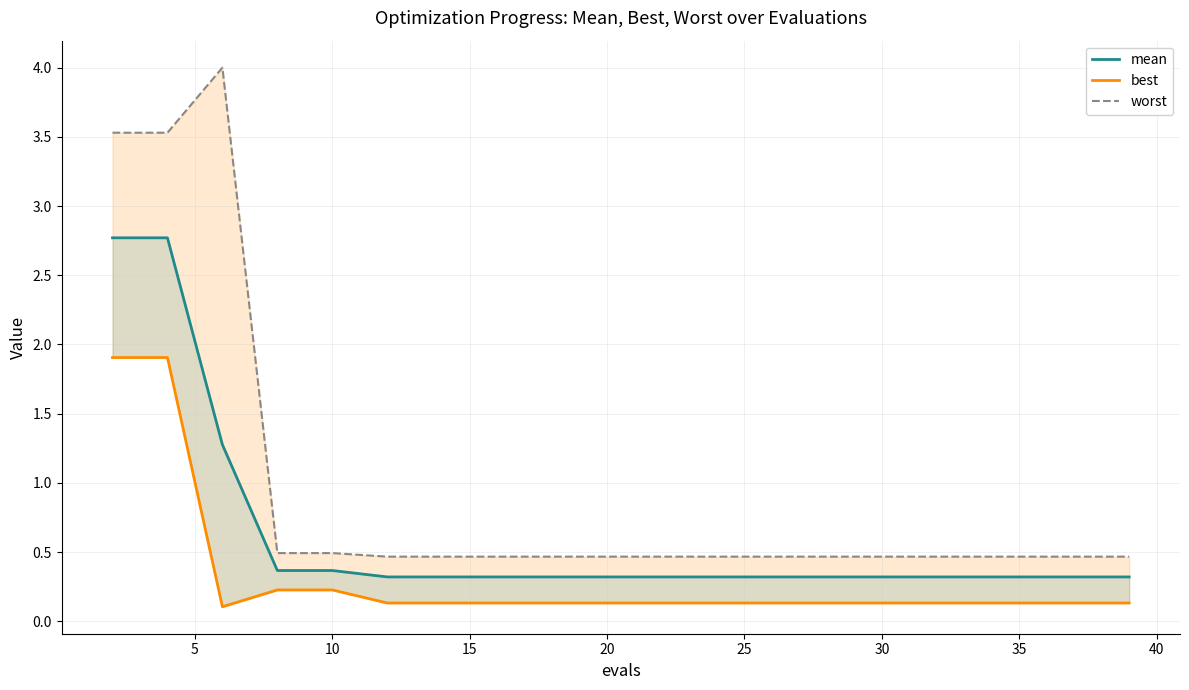

Which series has the widest spread of values?

worst